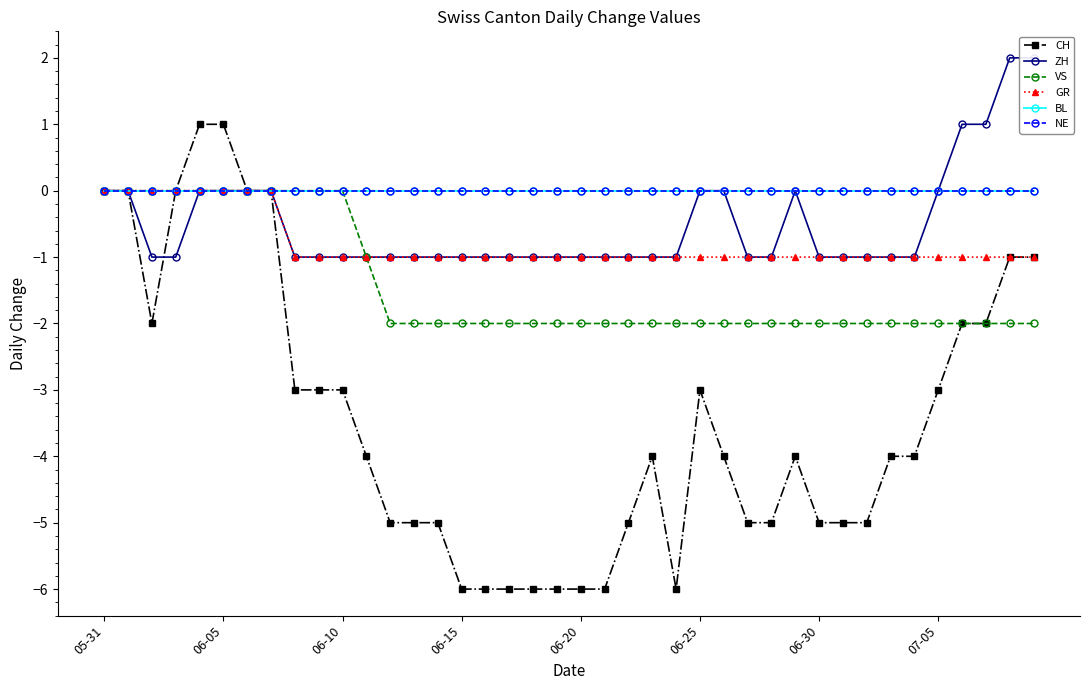

What is the label of the 24th point from the left?

23